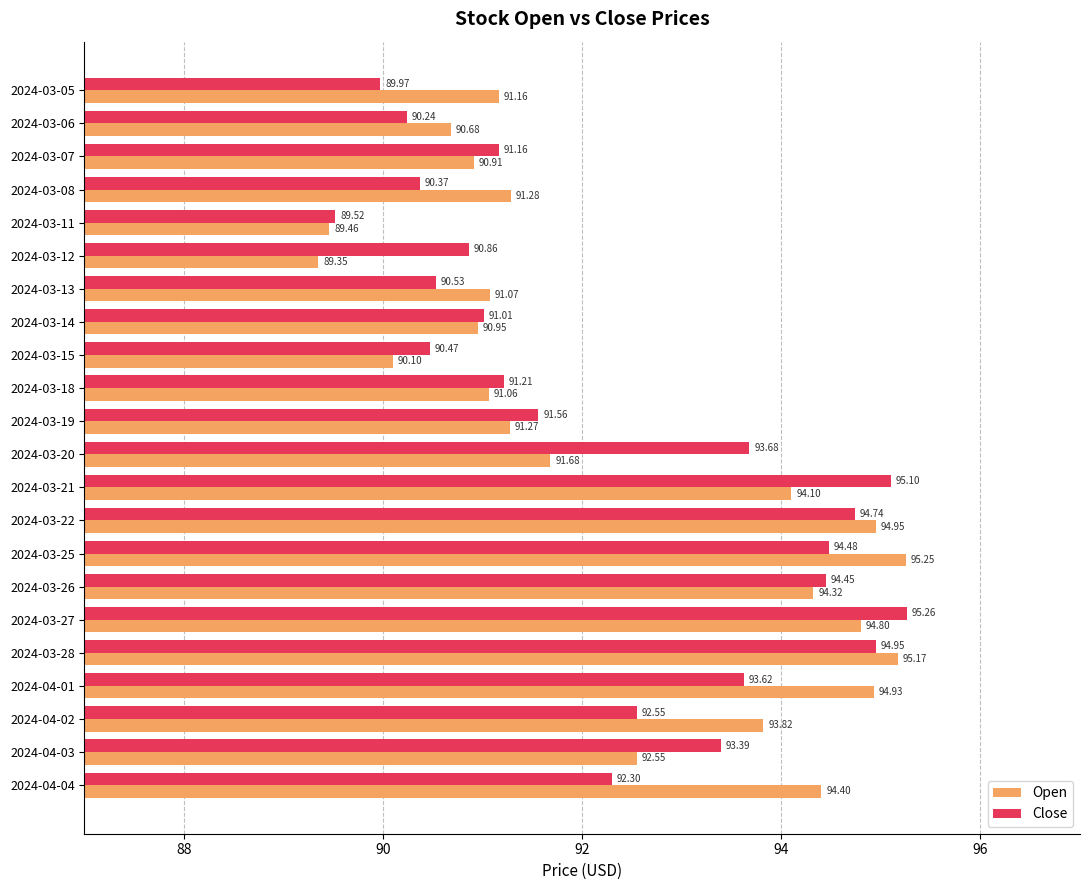

At how many categories does at least one series exceed 94?

8